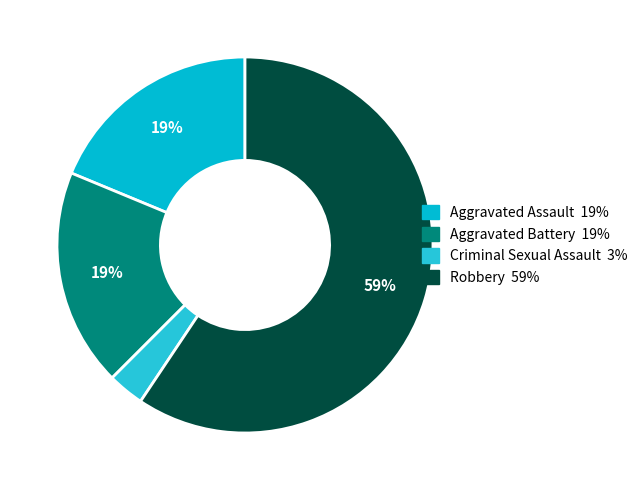

Is Robbery the majority of the pie?

Yes